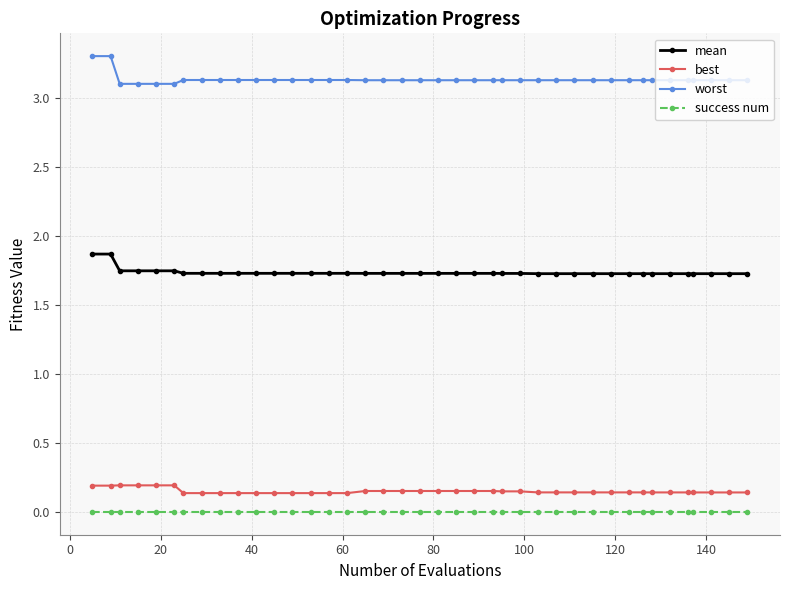

Is this an area chart (filled region under the line)?

No